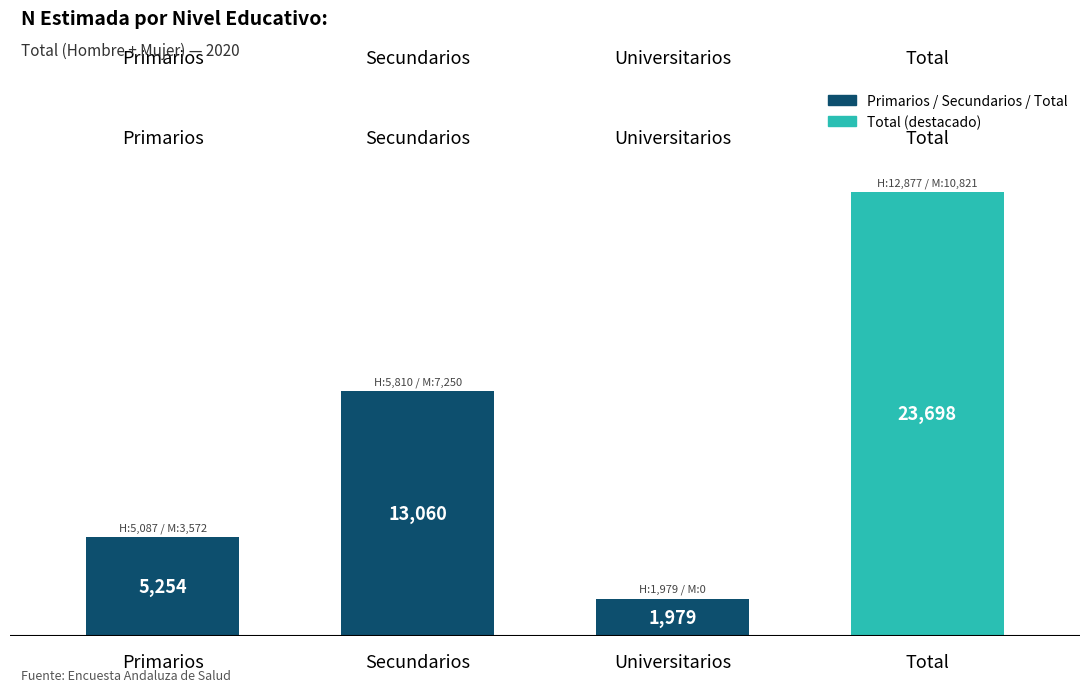

List the labels in order of value, largest first.

Total, Secundarios, Primarios, Universitarios